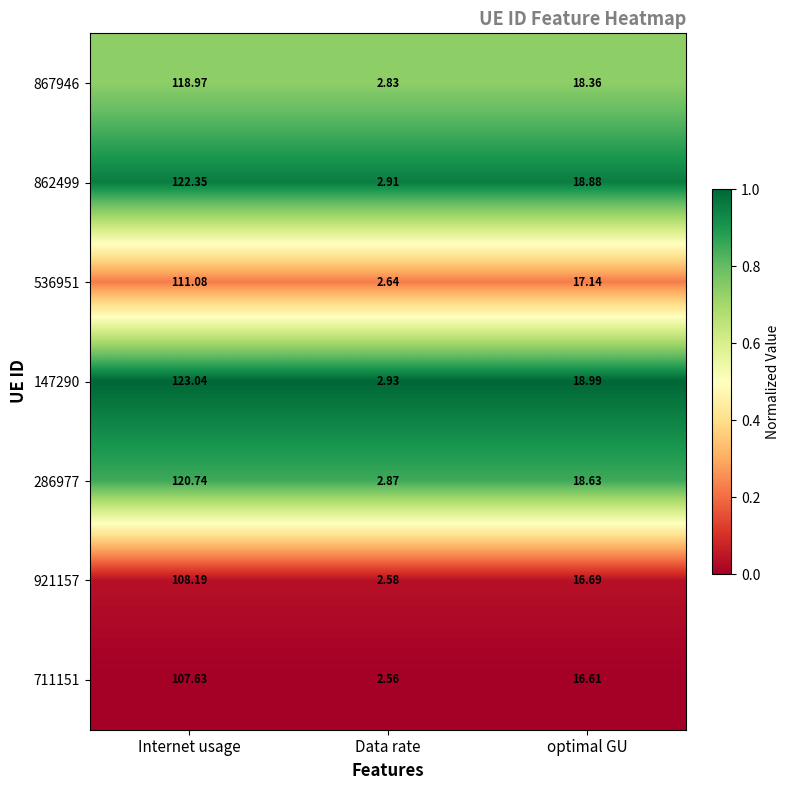

Is the value of 286977 at Data rate greater than the value of 536951 at optimal GU?

No